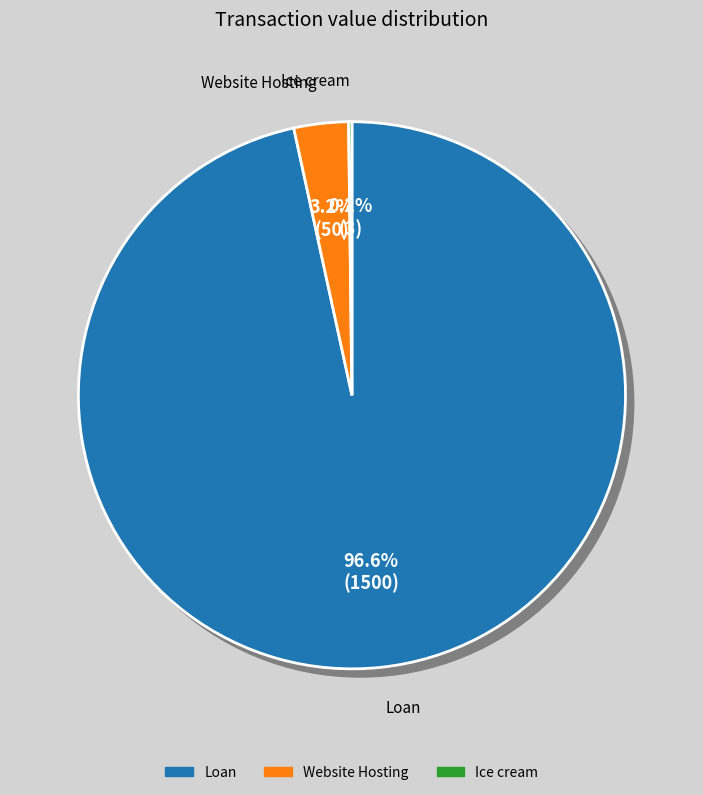

How many slices are in this pie chart?

3